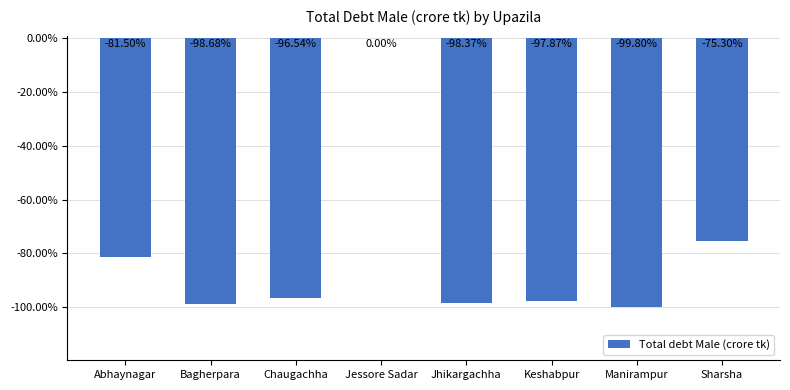

At which label is the value closest to -49?

Sharsha